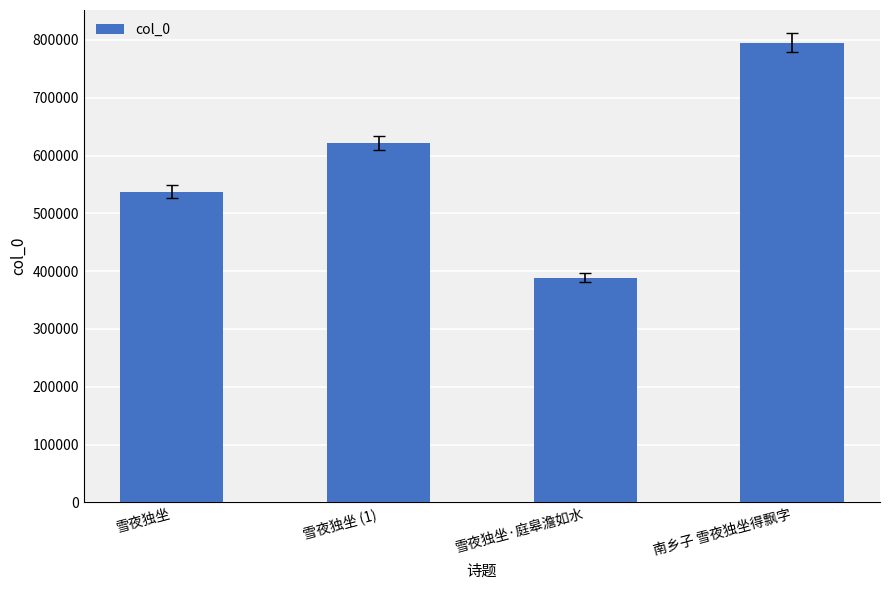

How many data points are less than 621831?

2